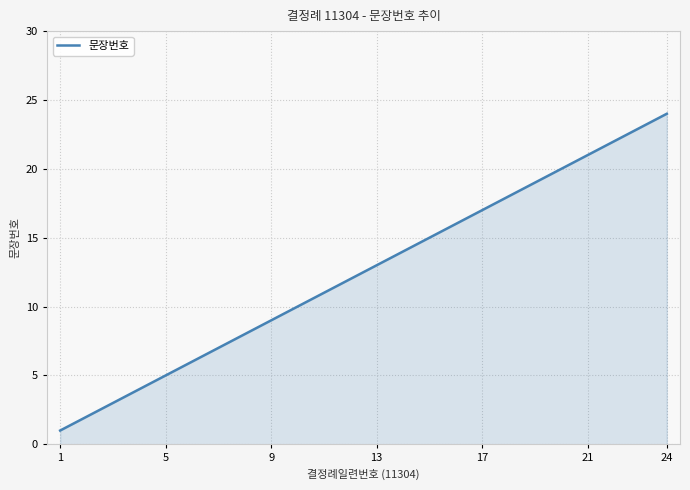

What is the maximum value shown in the chart?

24